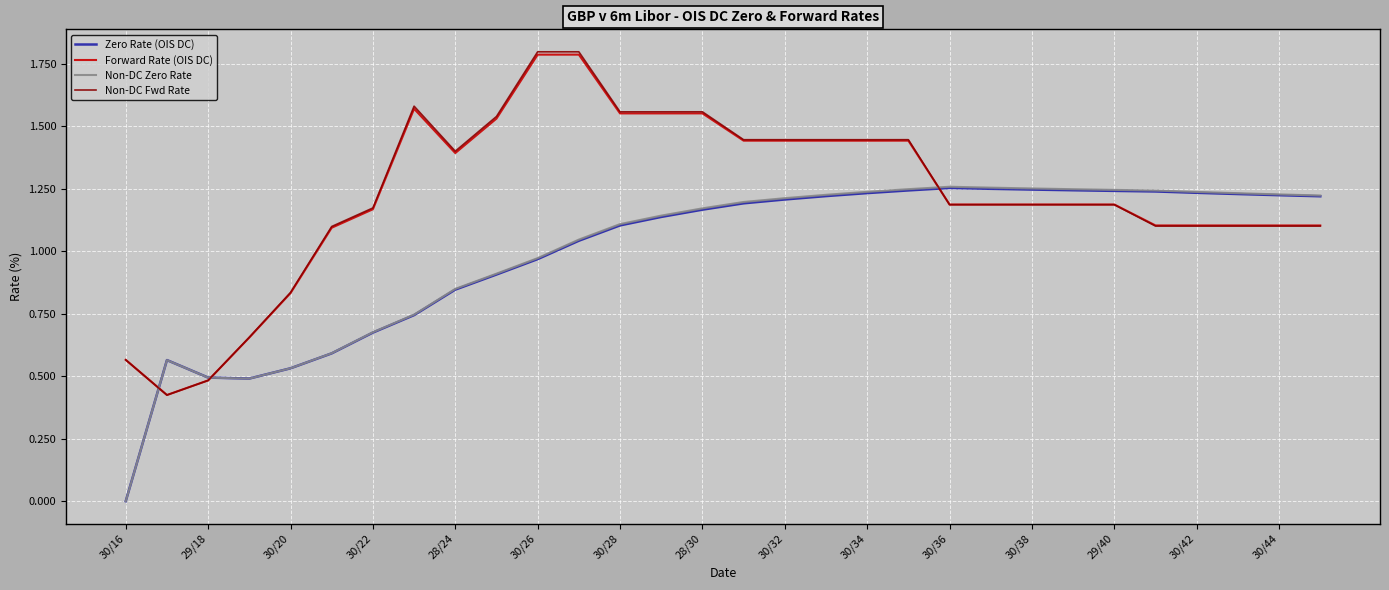

Which series changed the most between 28/30 and 30/44?

Non-DC Fwd Rate